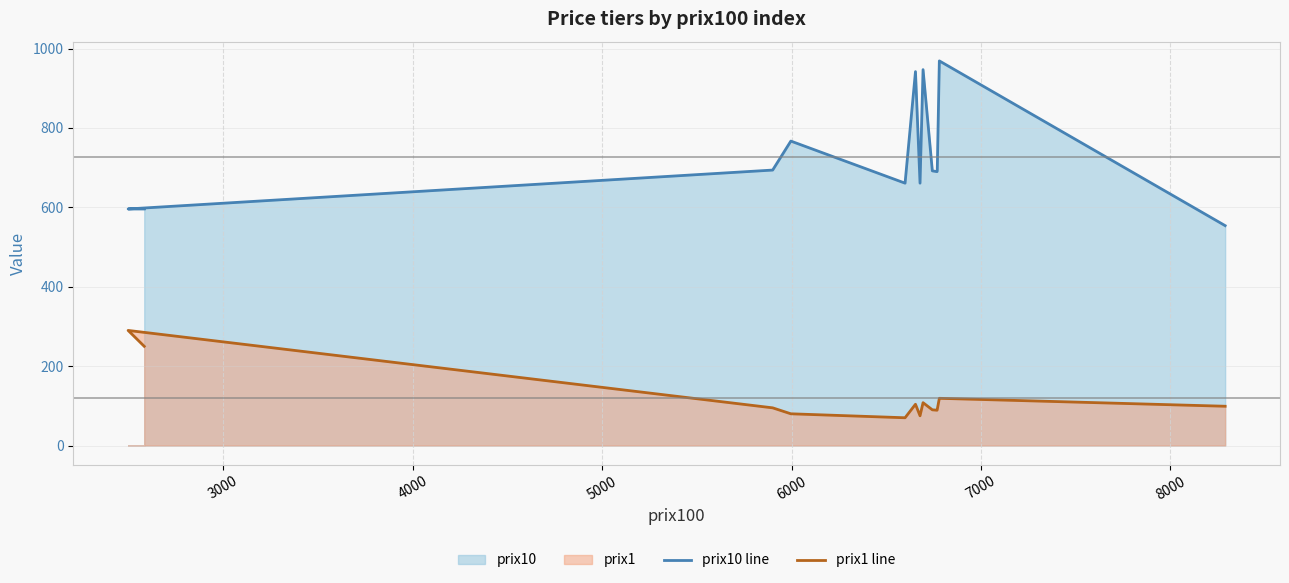

Which series has the largest range (max minus min)?

prix10 line